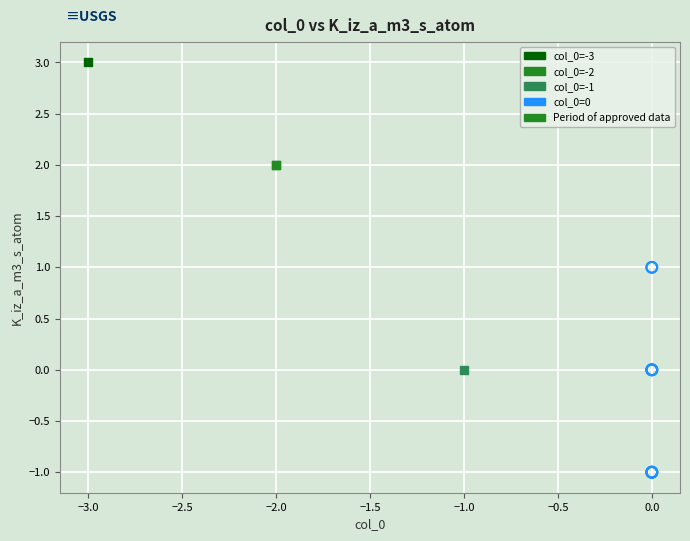

Which series reaches the minimum Y coordinate?

col_0=0